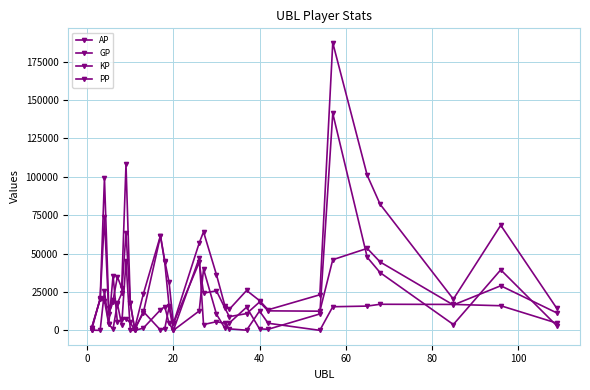

Does the chart display data point markers on the line(s)?

Yes